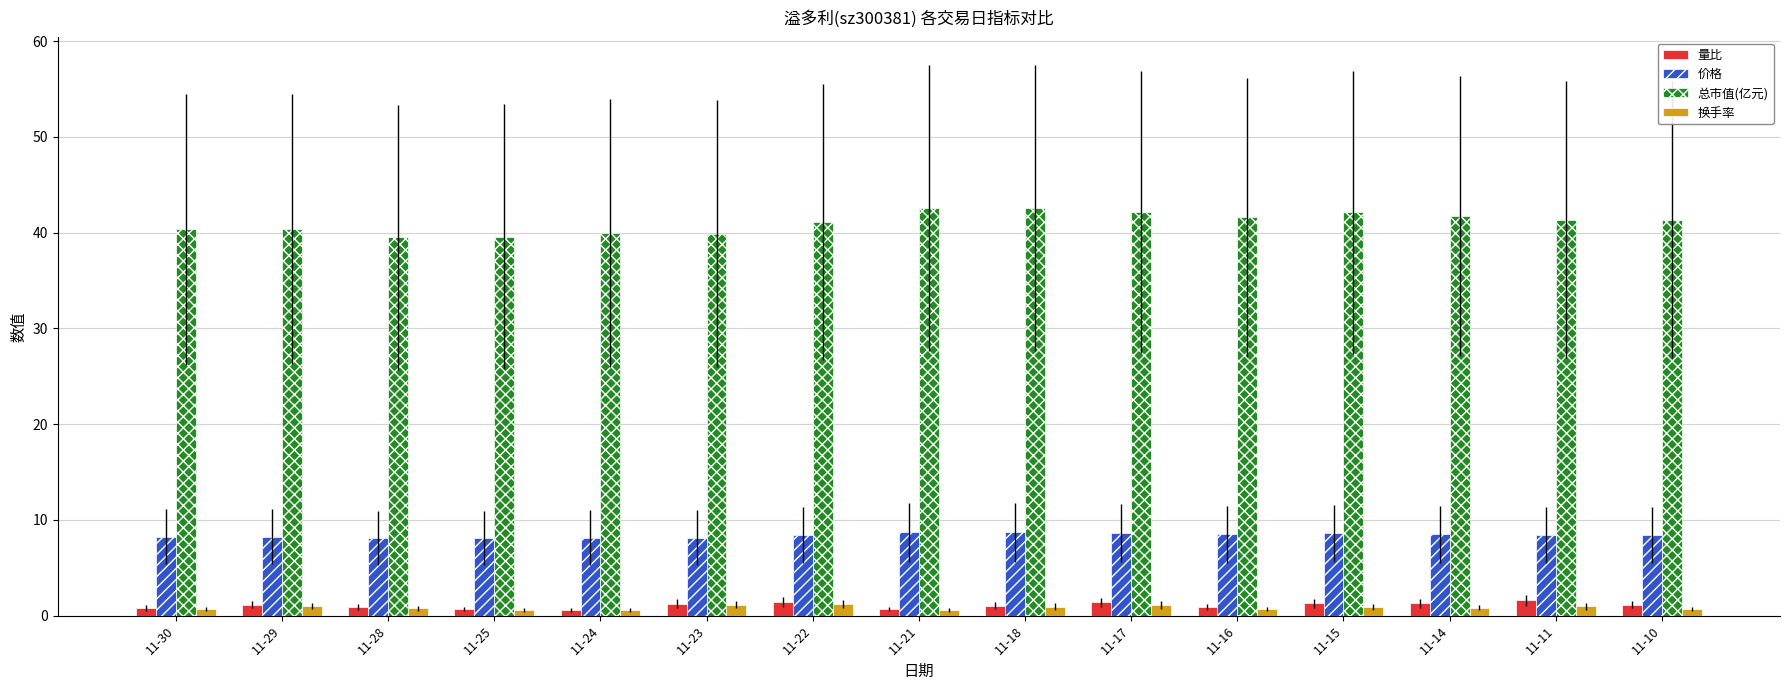

Which series has the widest spread of values?

总市值(亿元)